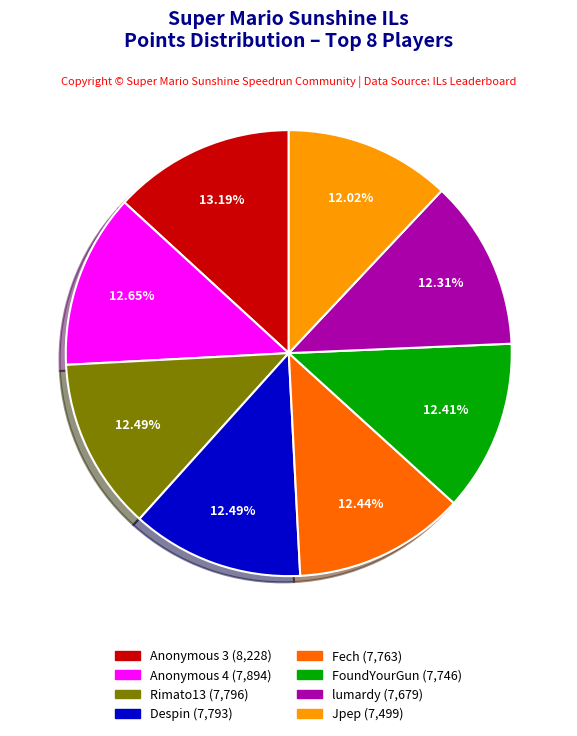

Is there any slice that represents more than half of the pie?

No